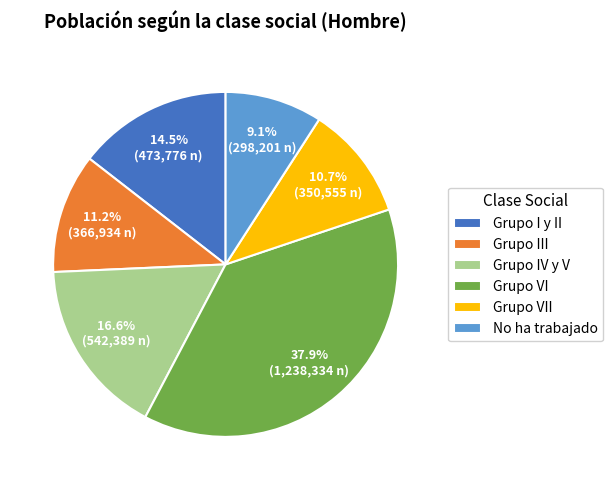

Which slice is the smallest?

No ha trabajado